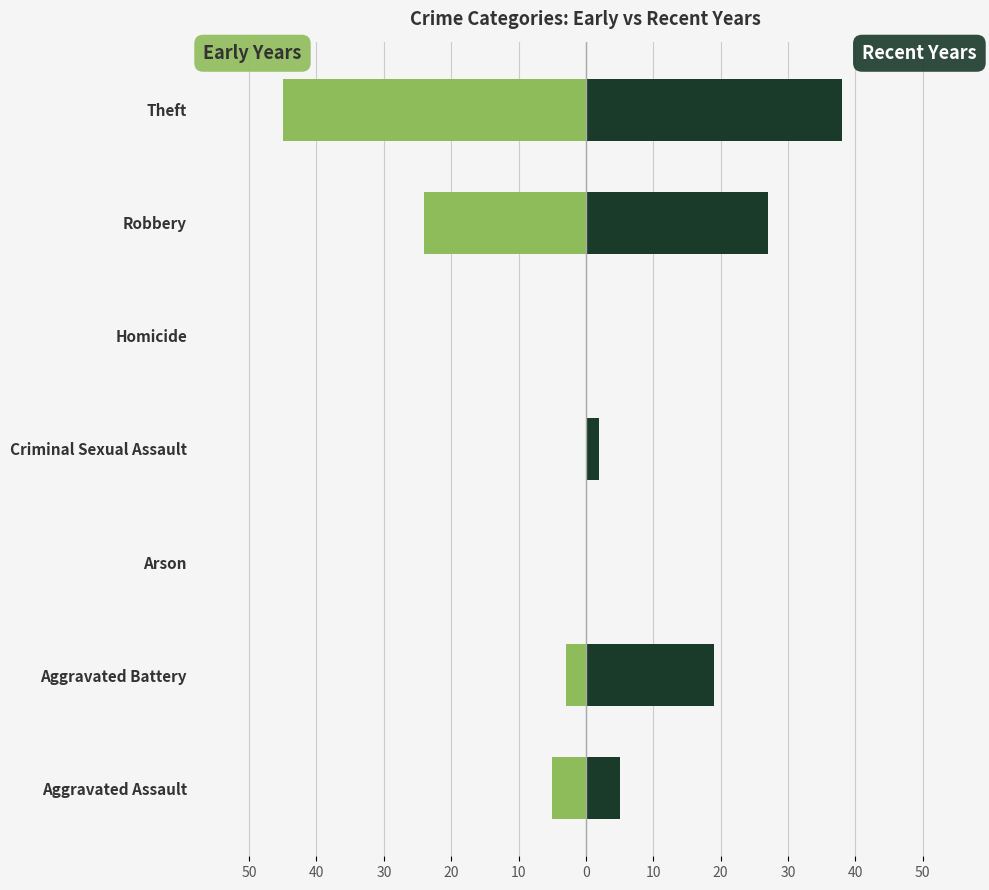

Between Robbery and Arson, which is larger?

Arson